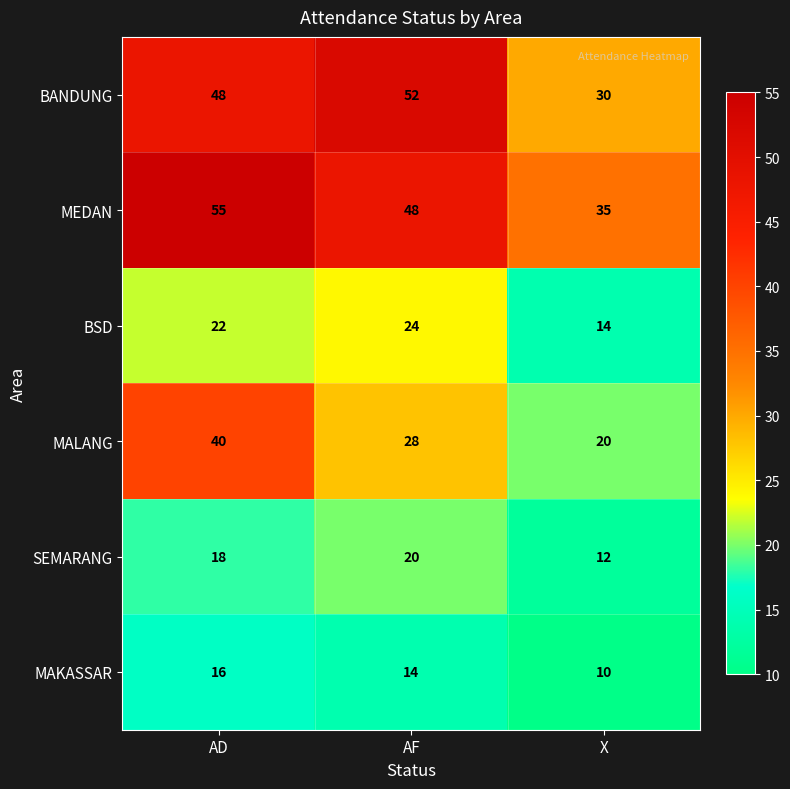

At which category is the sum across all series the highest?

AD